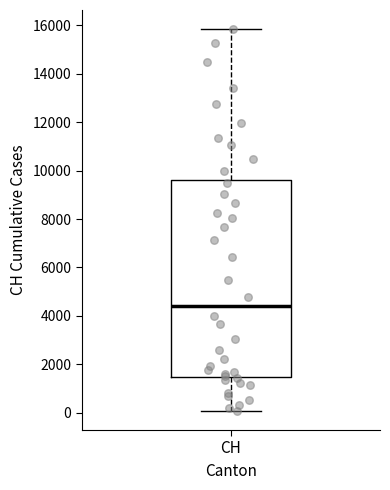

Where does the upper whisker of the box for CH end on the y-axis? The values are not printed on the chart, so give them approximately, as read against the axis.

15800